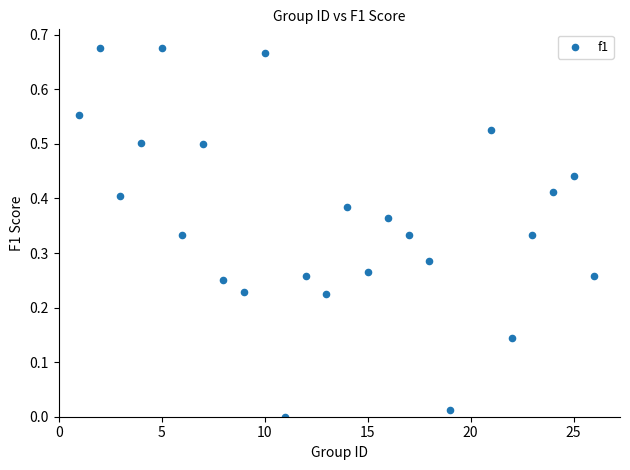

What is the range of X values (max minus min)?

25.0